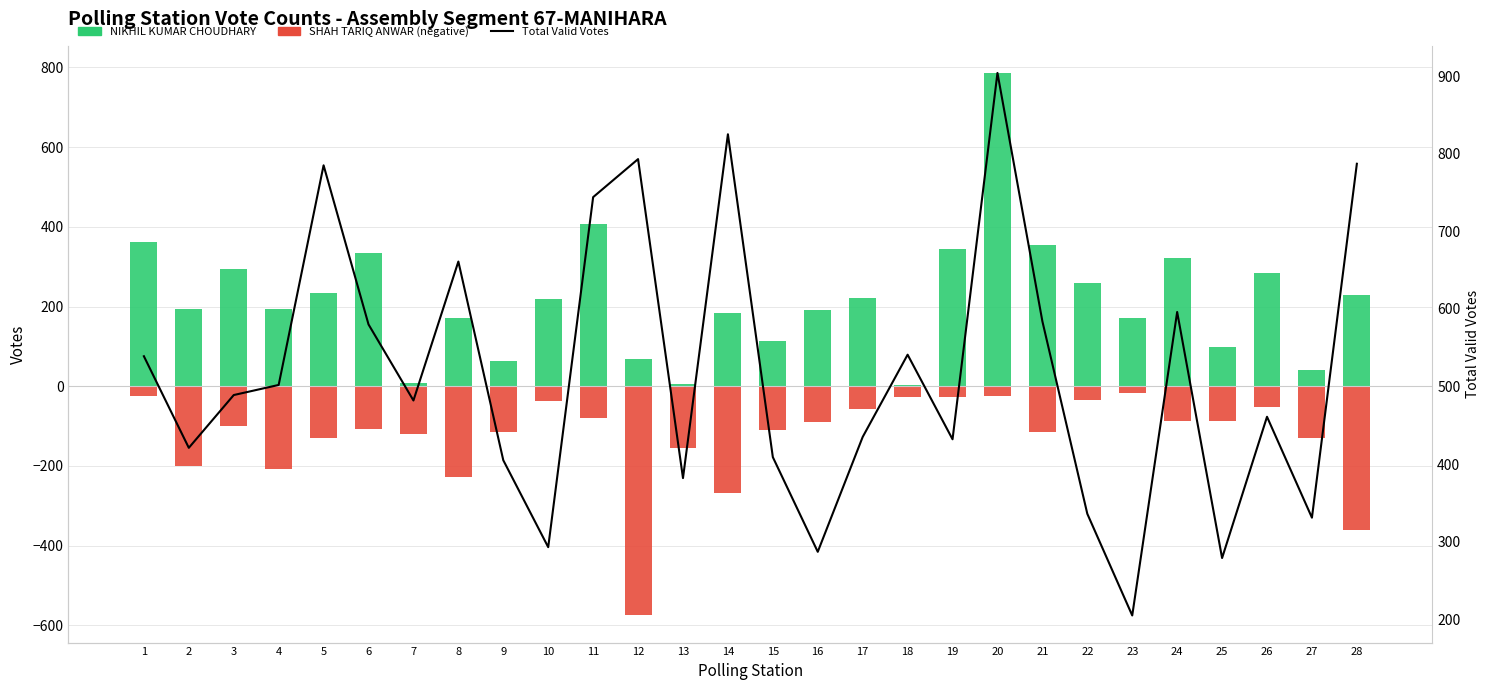

What is the value of the Total Valid Votes bar at the 1st from the left?

539